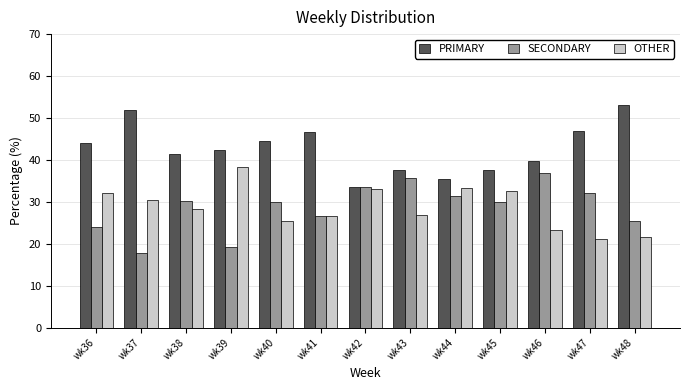

What is the difference between the highest and lowest values at wk40?

19.0